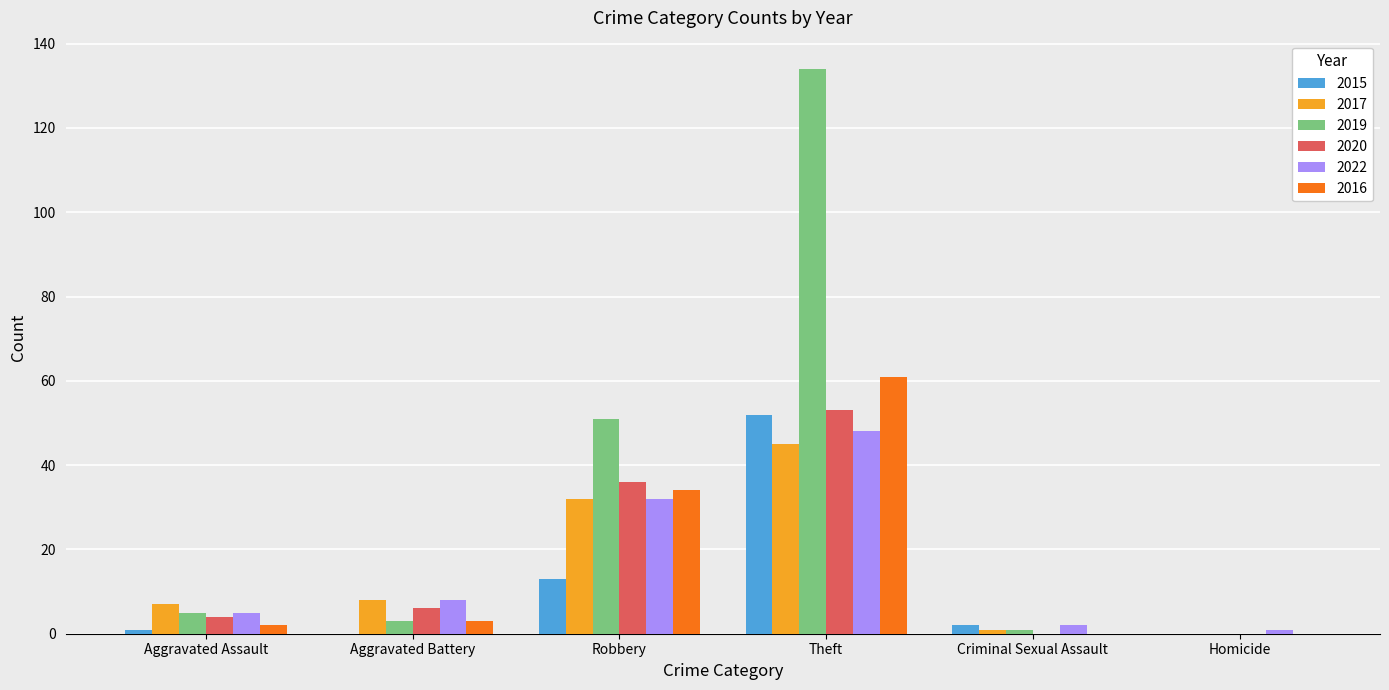

What is the maximum value for 2022?

48